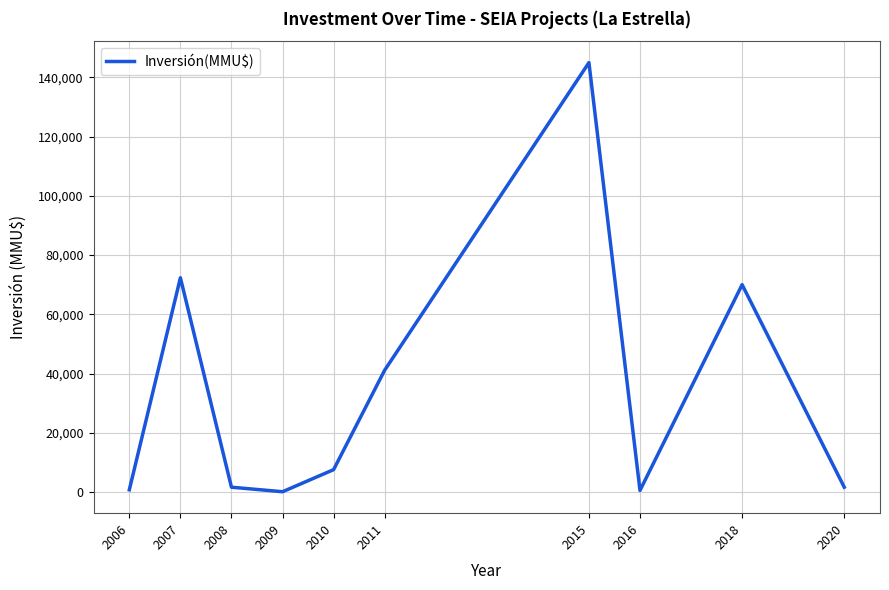

What is the difference between the maximum and minimum values?

144928